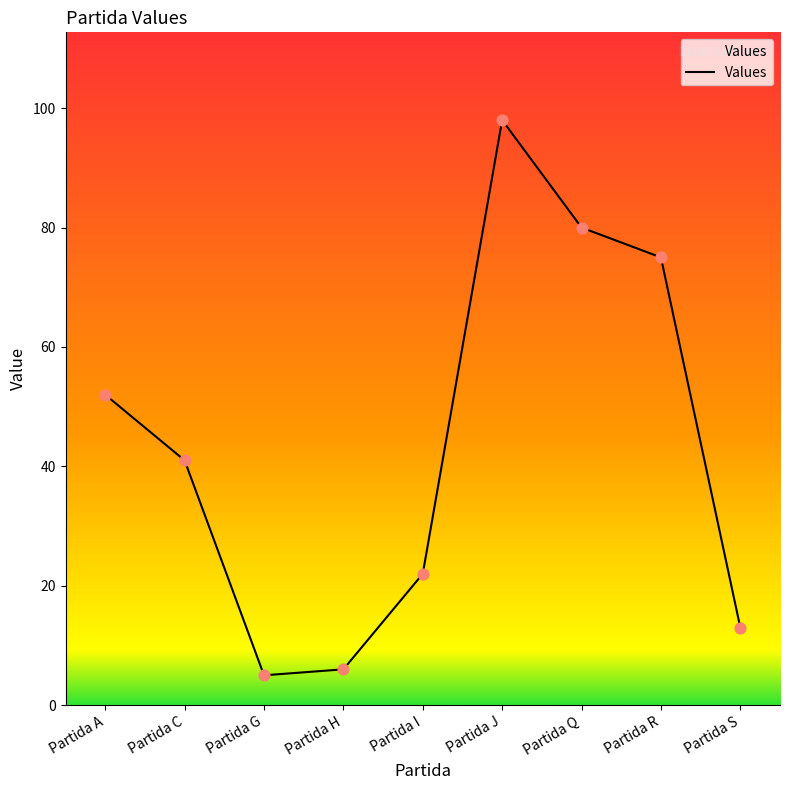

What is the ratio of the value at Partida A to the value at Partida J?

0.5